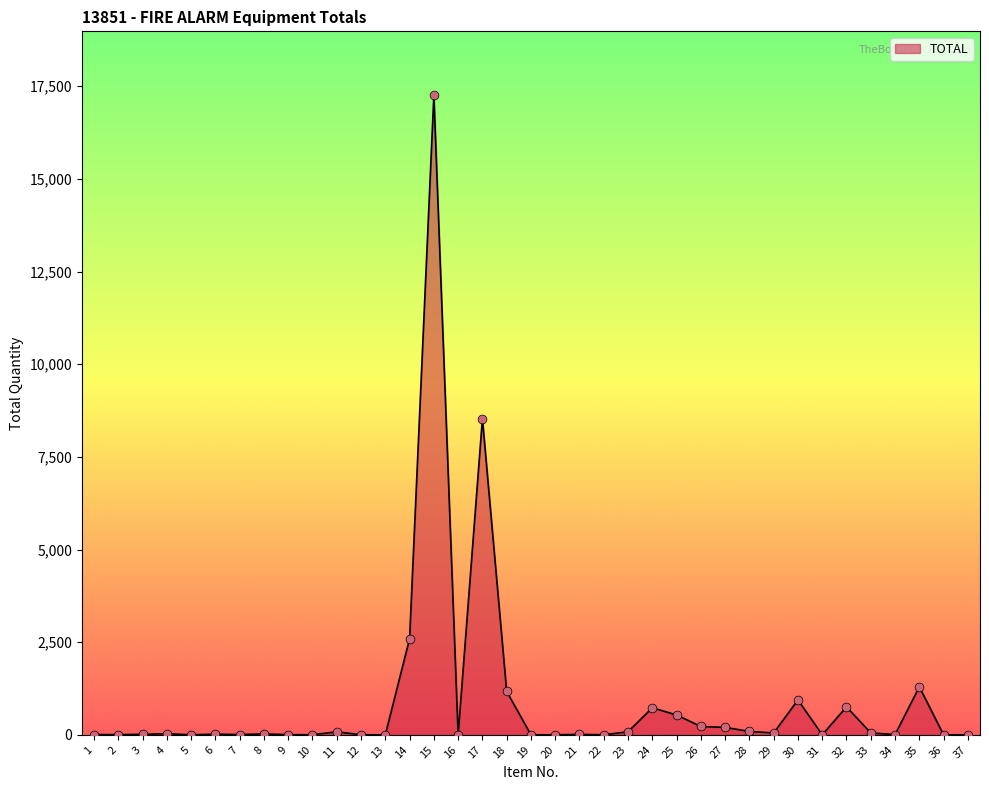

What is the change in value from 21 to 35?

+1283